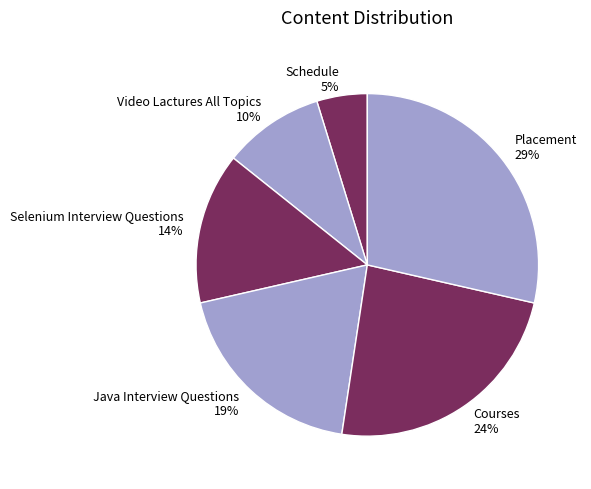

What percentage is the Video Lactures All Topics slice, to the nearest percent?

10%